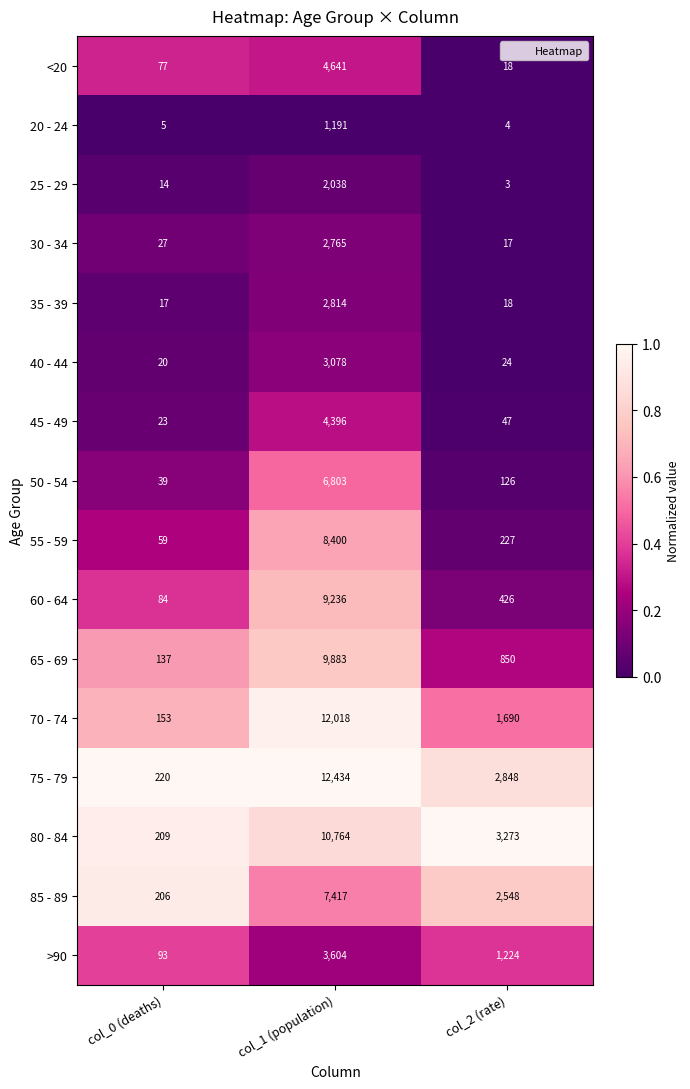

Is the value of 25 - 29 at col_1 (population) greater than the value of 40 - 44 at col_1 (population)?

No